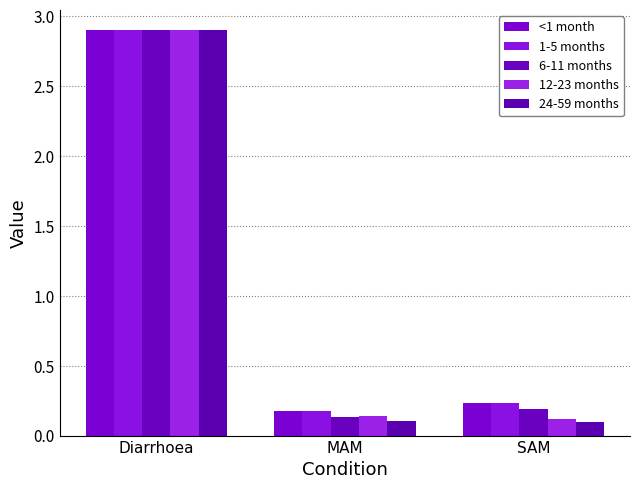

List the labels in order of 12-23 months value, smallest first.

SAM, MAM, Diarrhoea